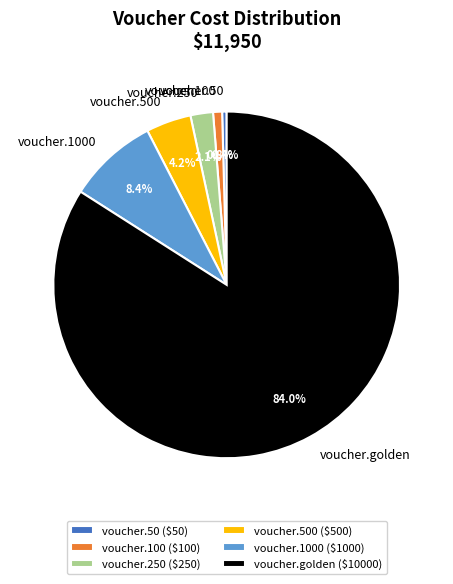

Which category has the biggest portion of the pie?

voucher.golden ($10000)